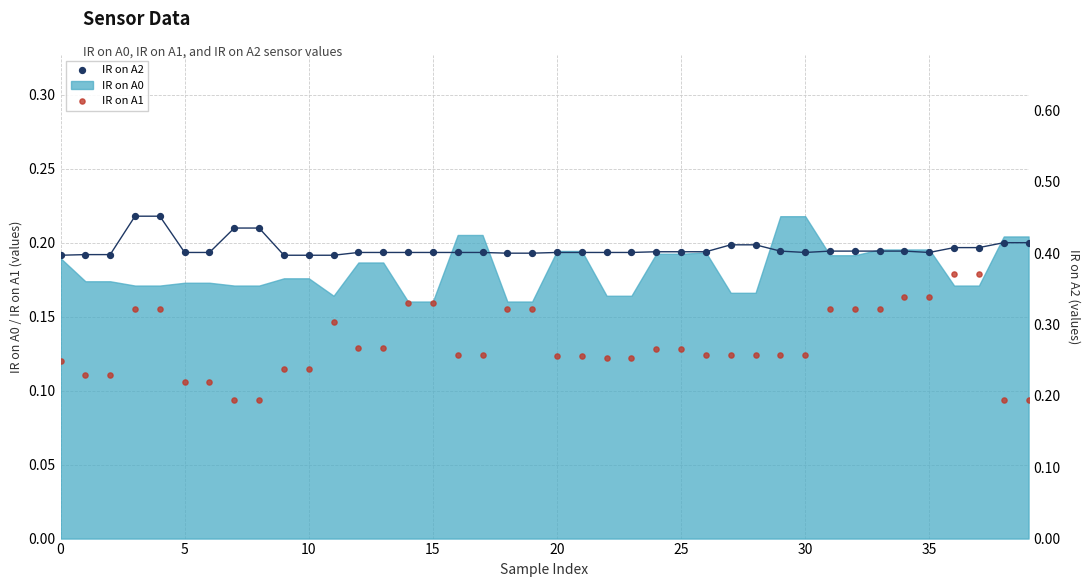

Which series has the largest total across all categories?

IR on A2